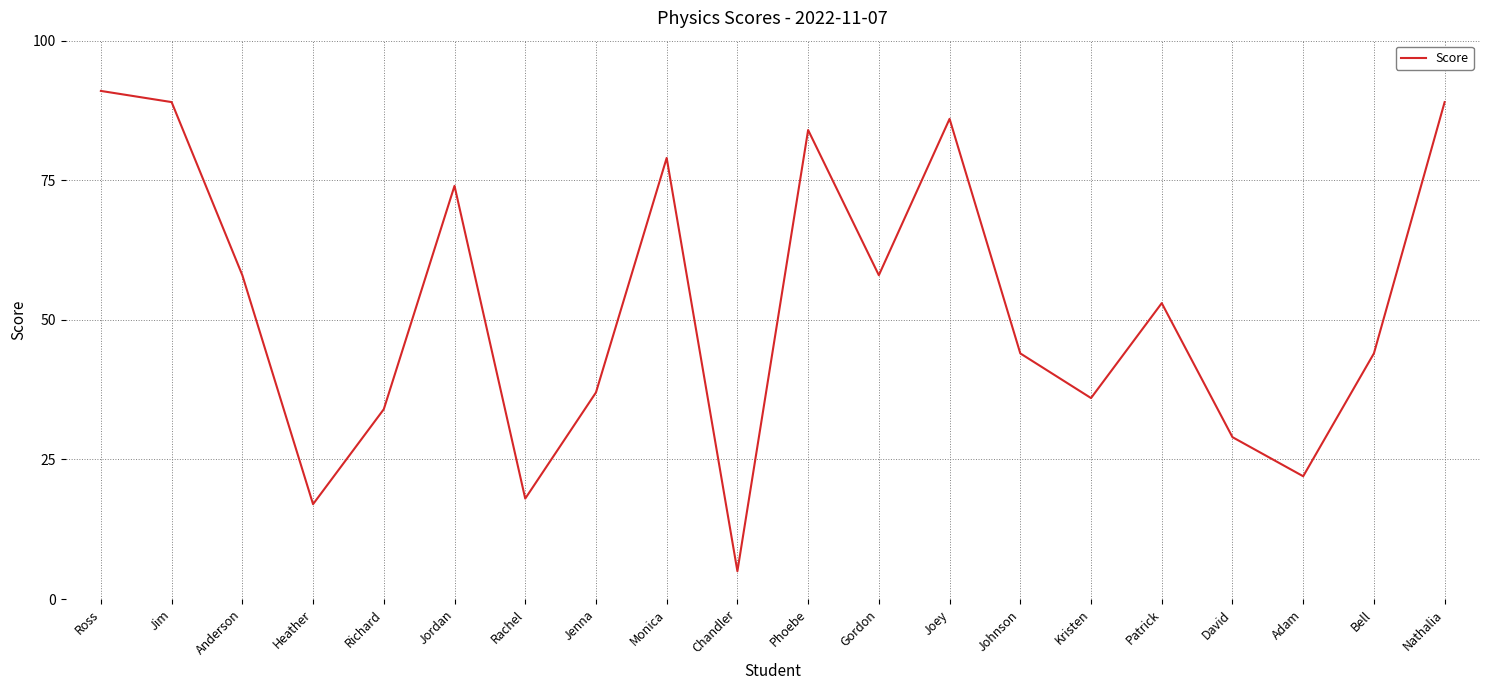

Read the value at Jordan.

74